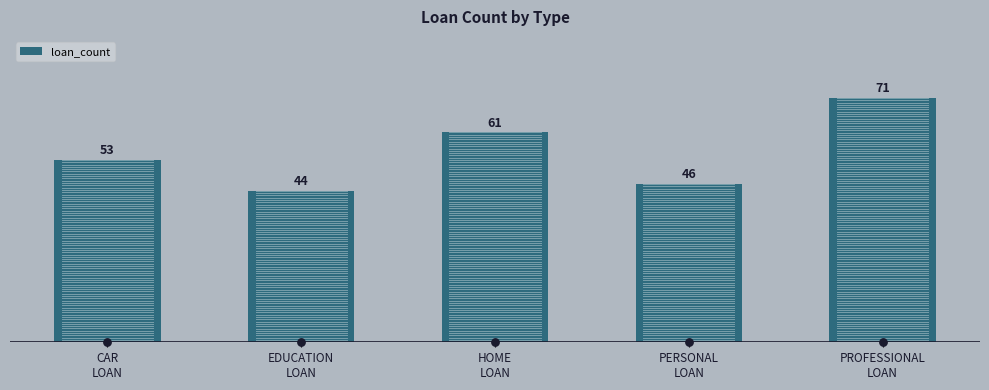

Which has a higher value, HOME
LOAN or PERSONAL
LOAN?

HOME
LOAN